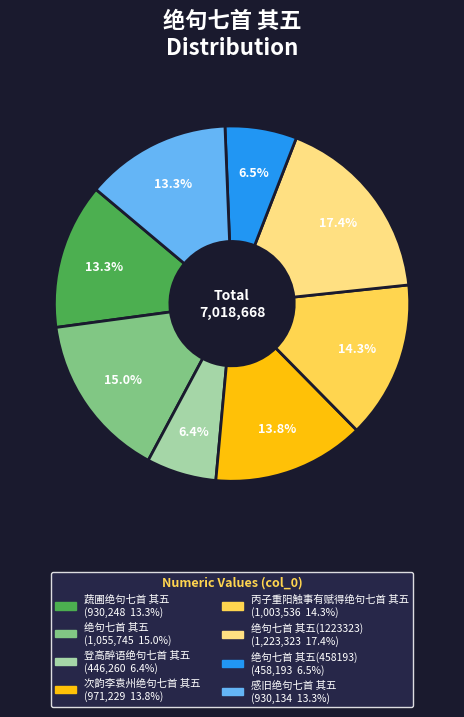

Is there any slice that represents more than half of the pie?

No